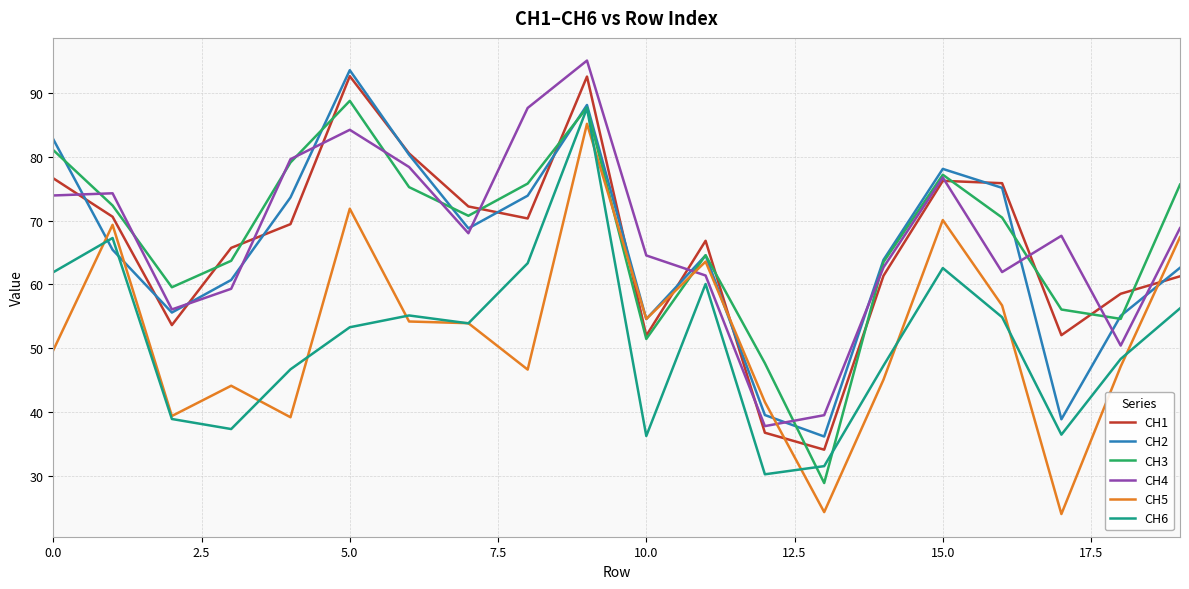

What are all the series names shown in the legend?

CH1, CH2, CH3, CH4, CH5, CH6